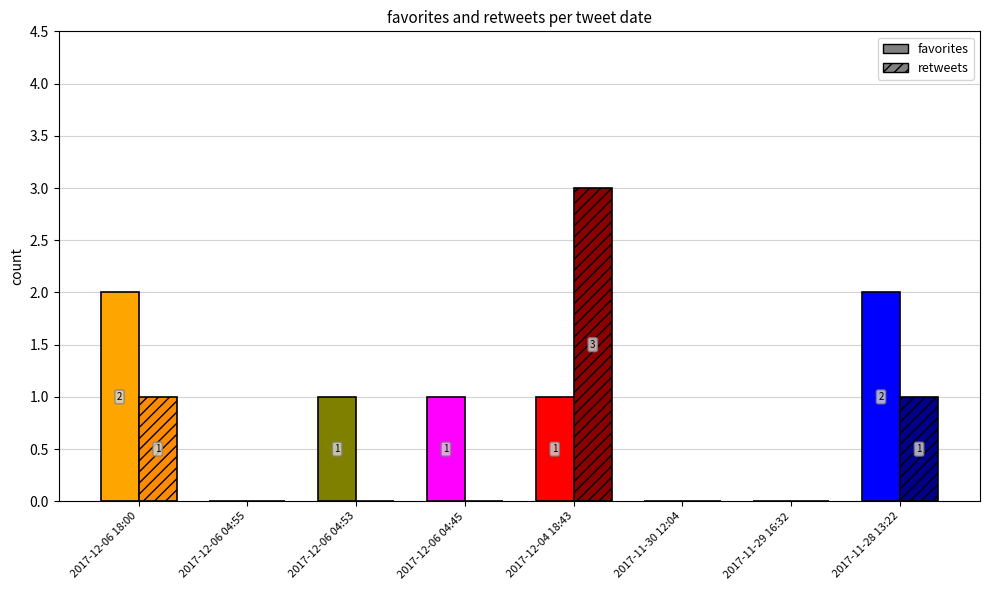

Which series has the largest total across all categories?

favorites